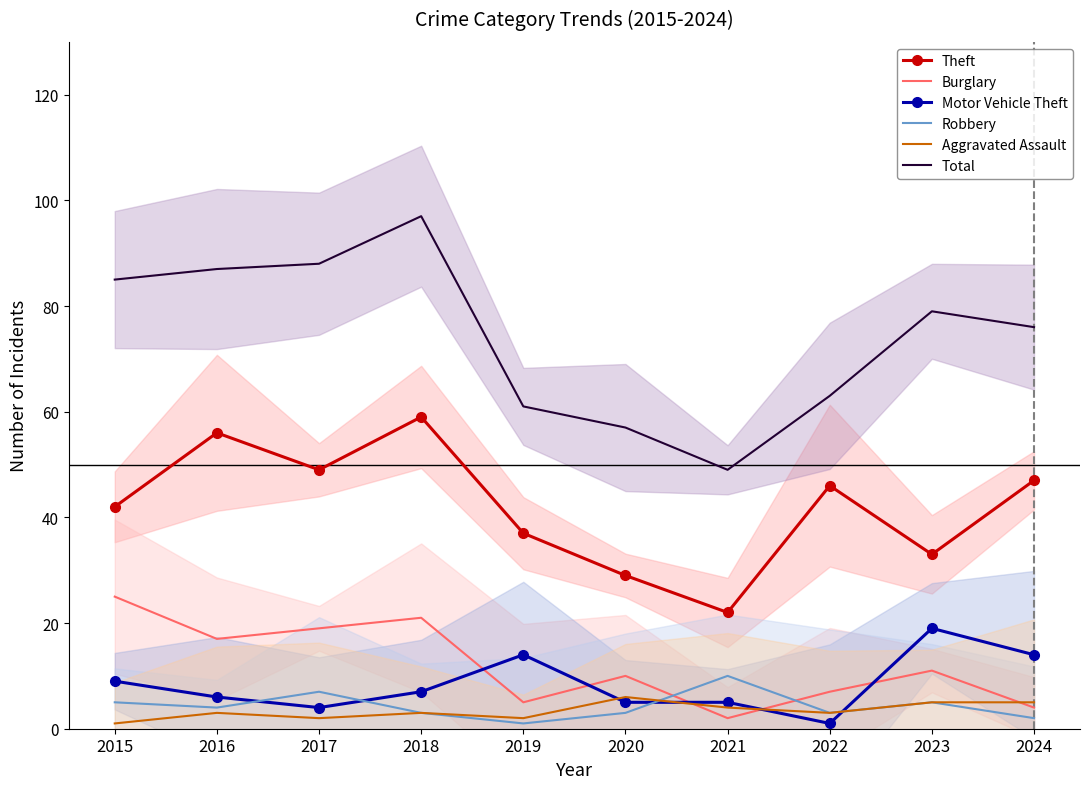

Reading left to right, extract all data points from this chart.

Theft: 2015=42	2016=56	2017=49	2018=59	2019=37	2020=29	2021=22	2022=46	2023=33	2024=47
Burglary: 2015=25	2016=17	2017=19	2018=21	2019=5	2020=10	2021=2	2022=7	2023=11	2024=4
Motor Vehicle Theft: 2015=9	2016=6	2017=4	2018=7	2019=14	2020=5	2021=5	2022=1	2023=19	2024=14
Robbery: 2015=5	2016=4	2017=7	2018=3	2019=1	2020=3	2021=10	2022=3	2023=5	2024=2
Aggravated Assault: 2015=1	2016=3	2017=2	2018=3	2019=2	2020=6	2021=4	2022=3	2023=5	2024=5
Total: 2015=85	2016=87	2017=88	2018=97	2019=61	2020=57	2021=49	2022=63	2023=79	2024=76